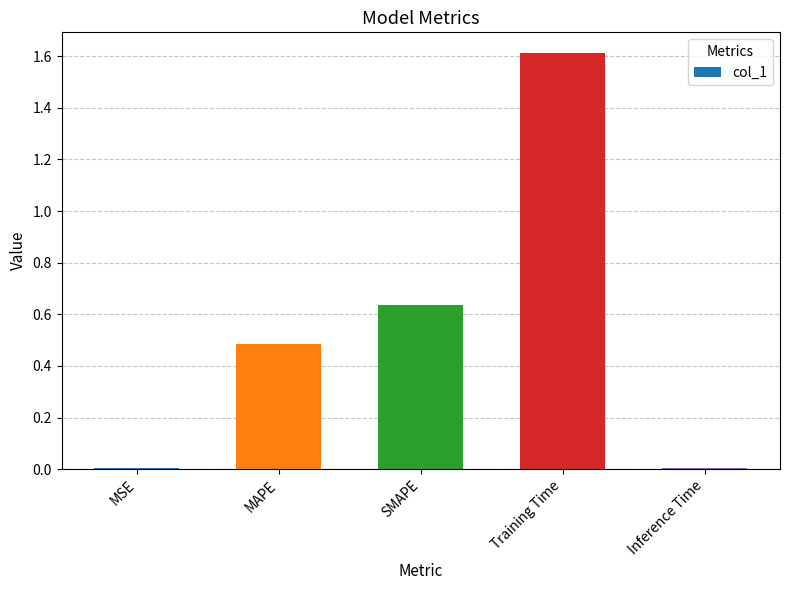

Which has a higher value, Training Time or SMAPE?

Training Time